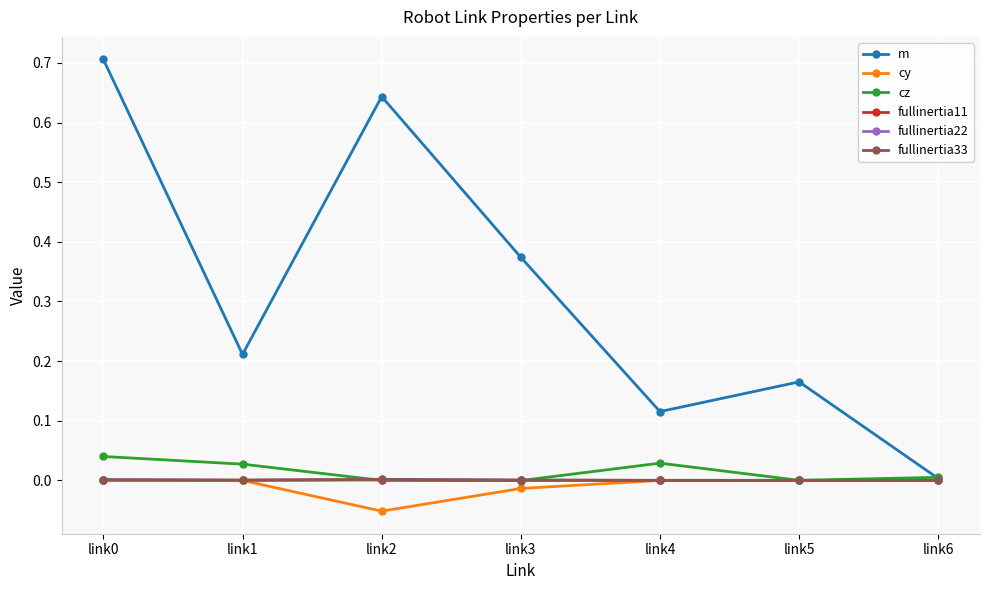

Which series changed the most between link0 and link5?

m